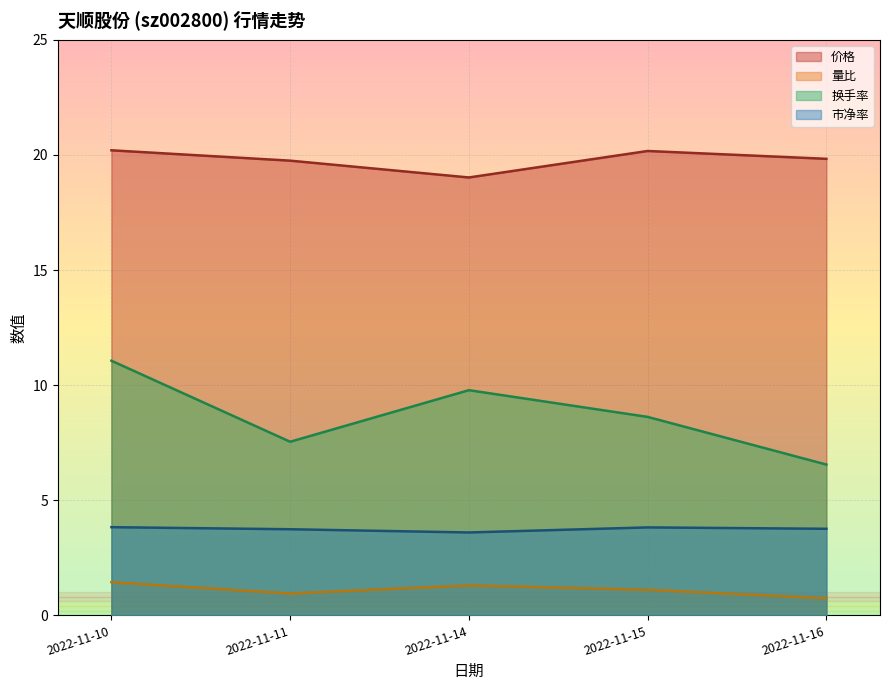

How many lines are shown in the chart?

4